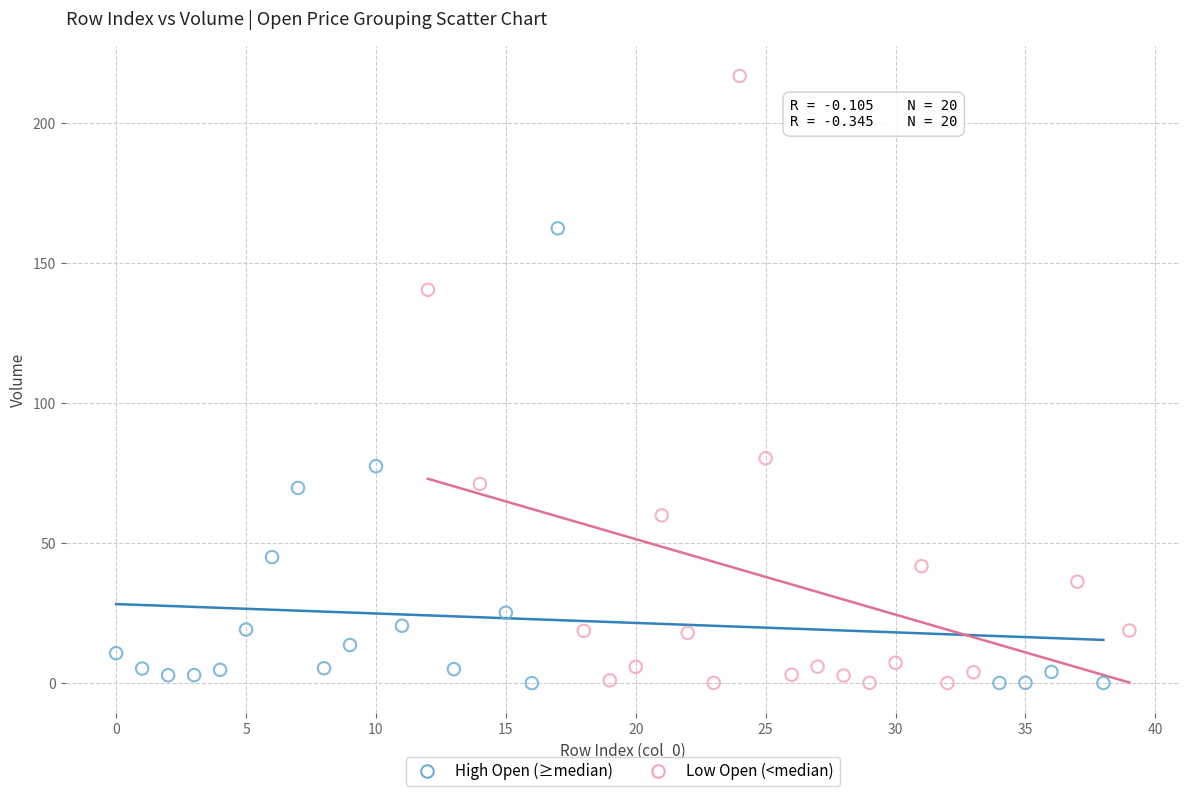

Which series reaches the maximum Y coordinate?

Low Open (<median)